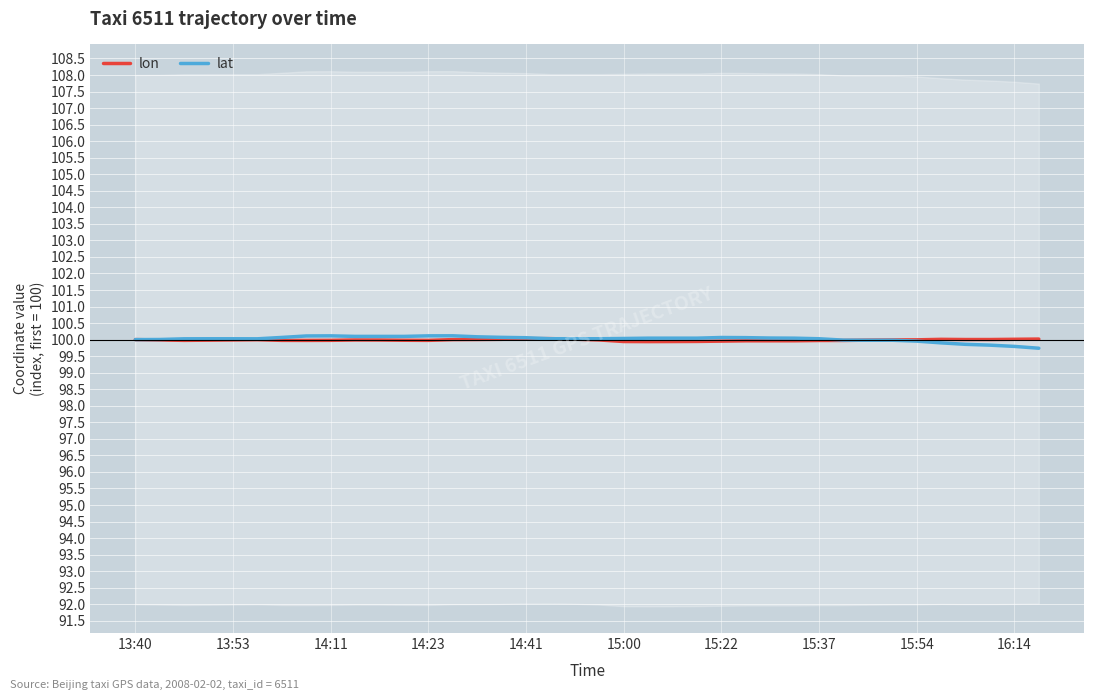

What position from the left is 13:40?

1